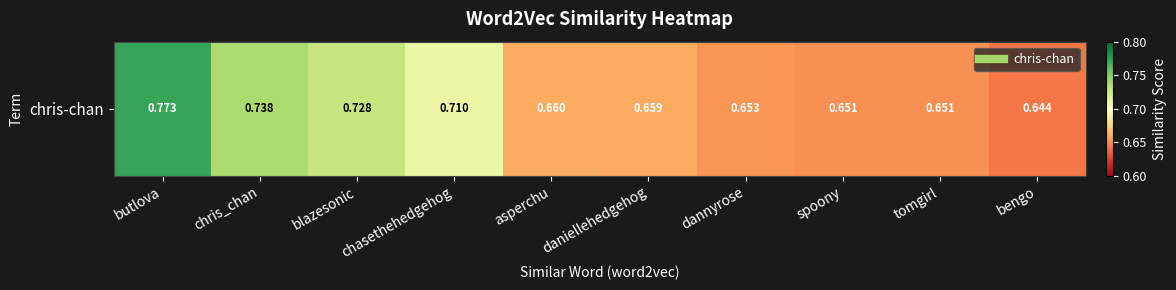

Reading left to right, extract all data points from this chart.

0.8	0.7	0.7	0.7	0.7	0.7	0.7	0.7	0.7	0.6